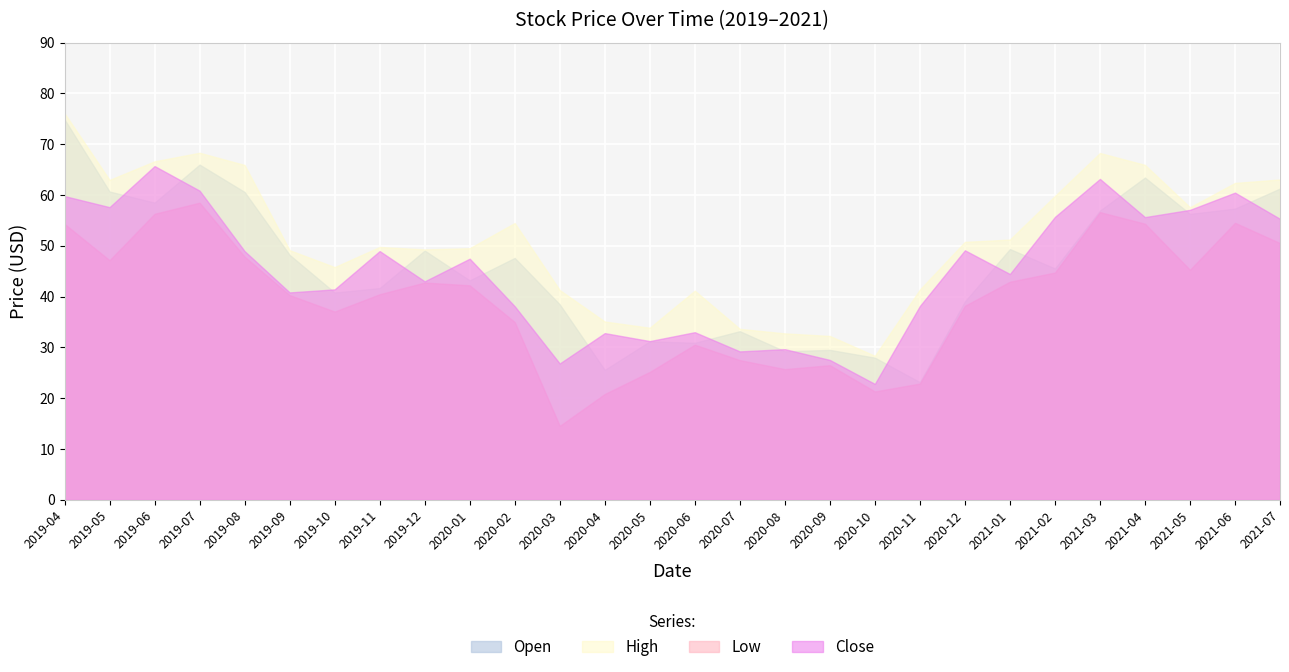

What is the label of the 18th point from the right?

2020-02